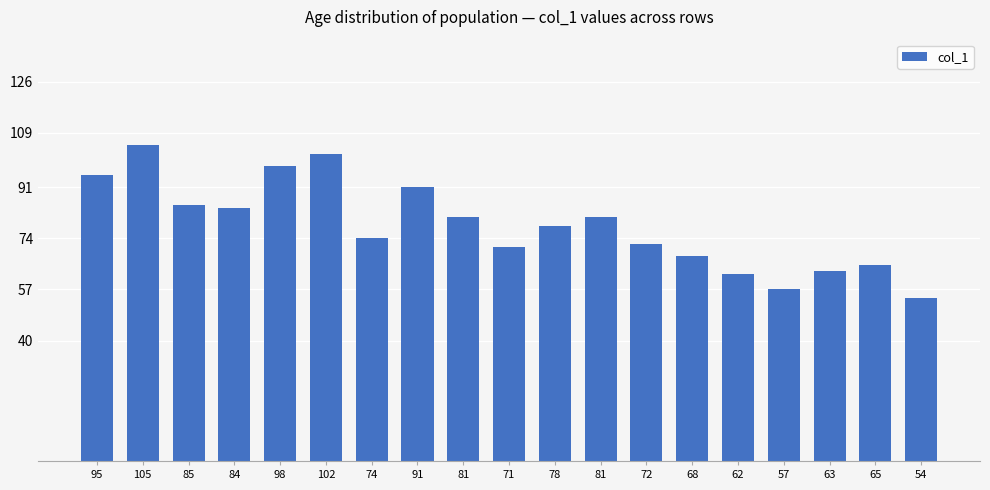

How many bars are there in total?

19